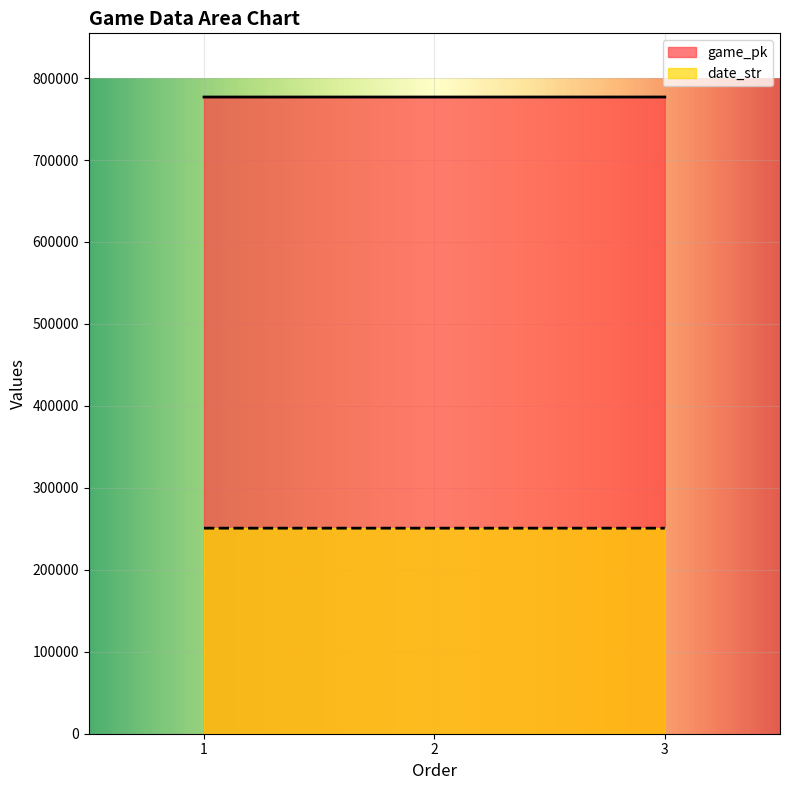

What are all the series names shown in the legend?

game_pk, date_str